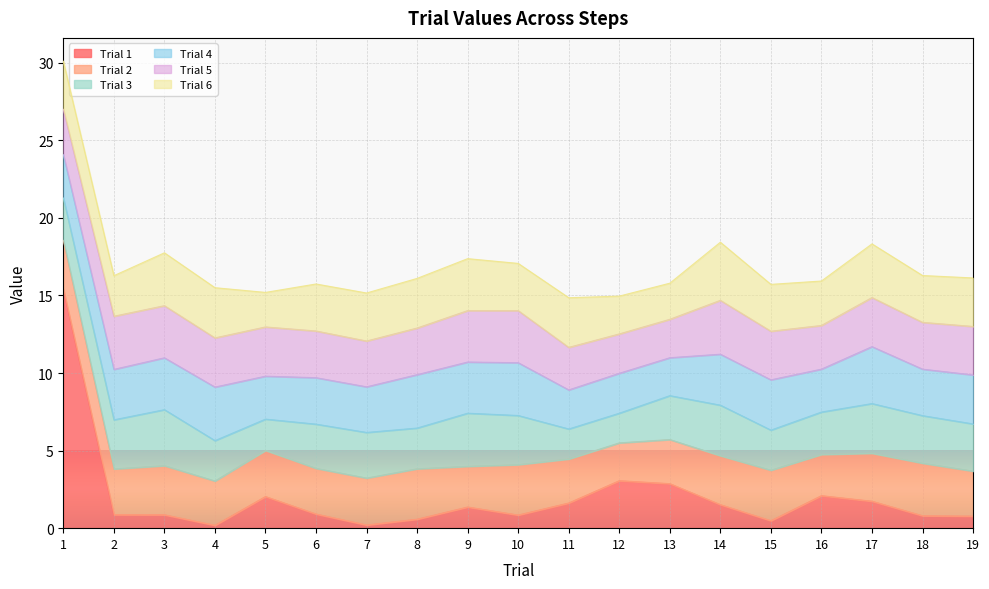

What is the difference between the highest and lowest values at 11?

1.6